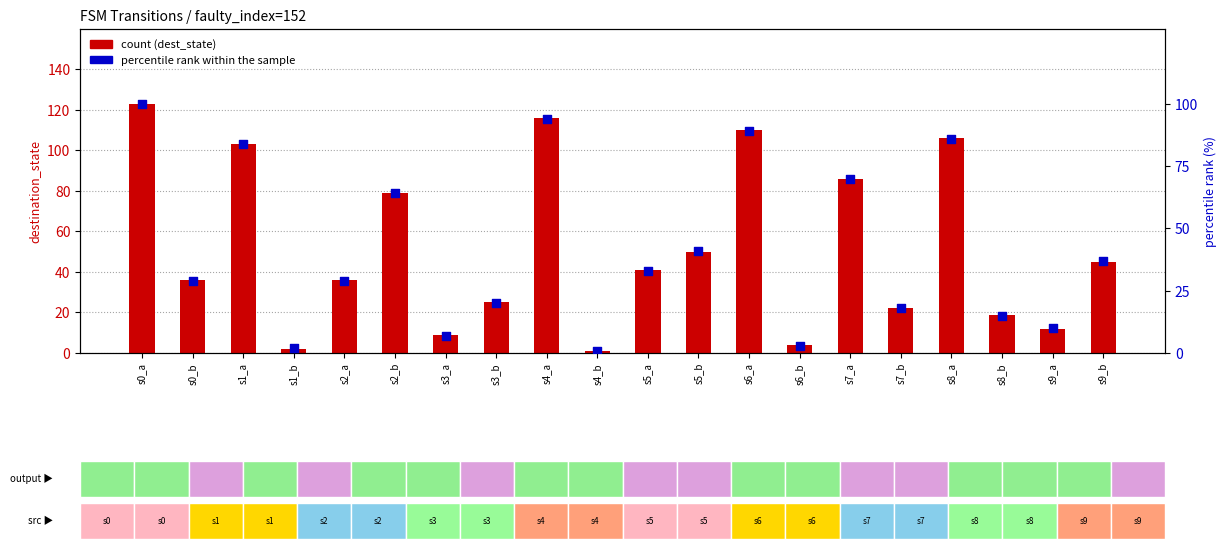

Which series has the largest total across all categories?

count